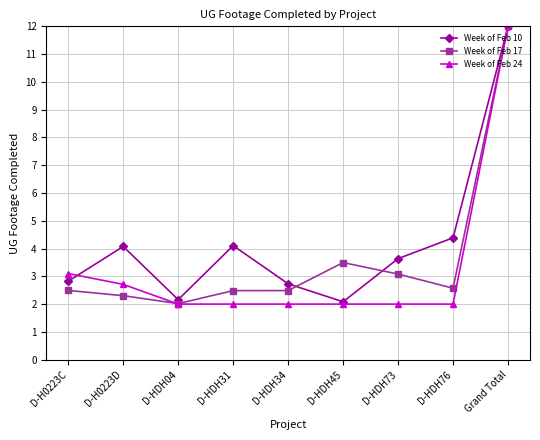

Is this an area chart (filled region under the line)?

No